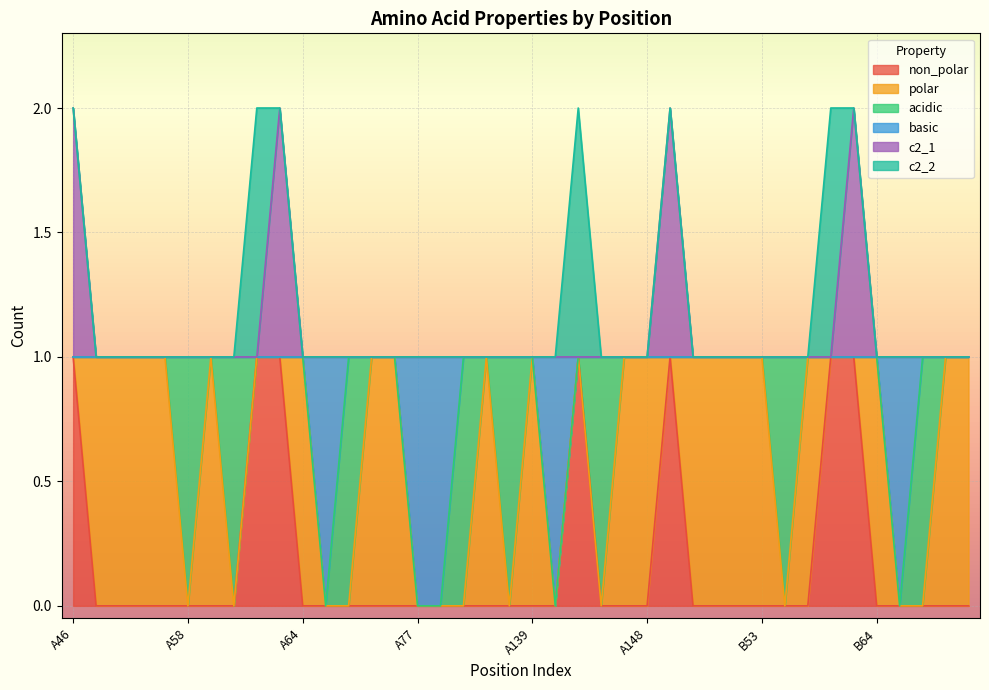

True or false: non_polar has more than 0 points higher than both neighbors.

True